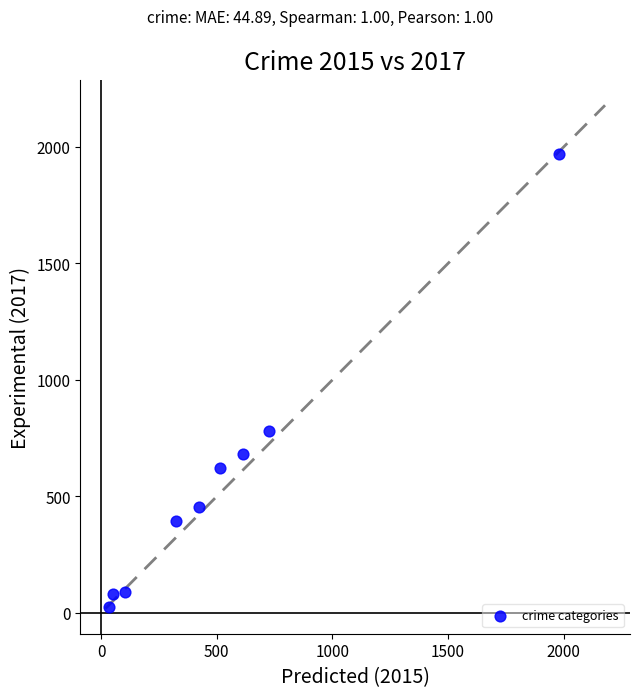

What is the average Y value?

566